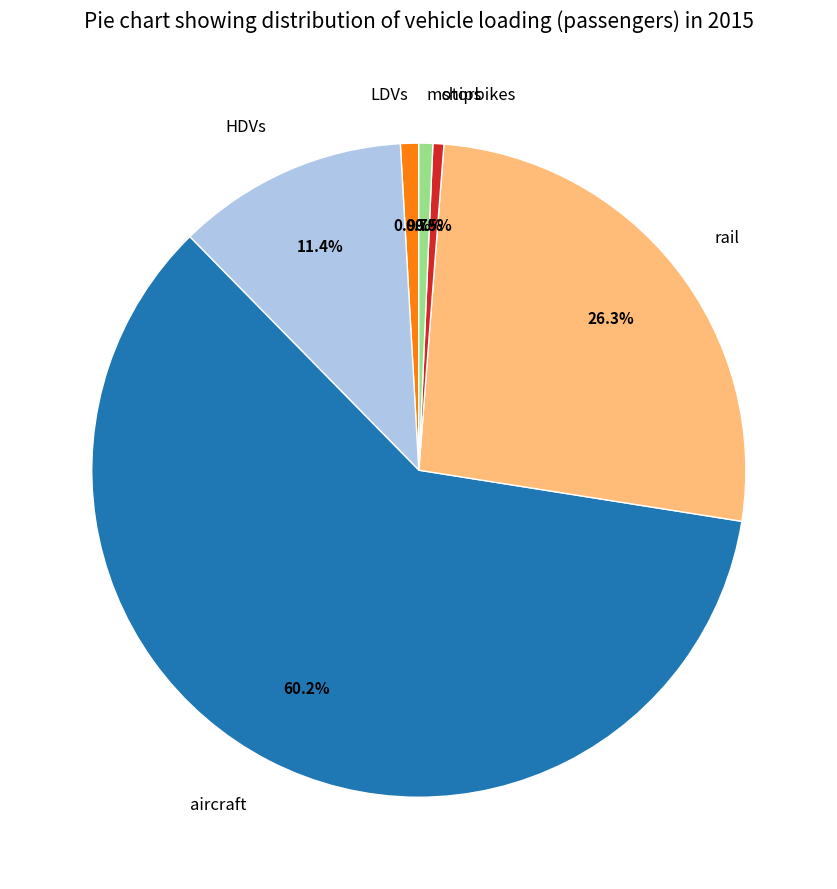

Which slice is the largest?

aircraft